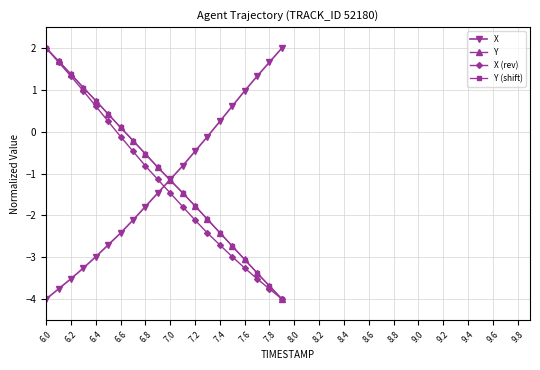

What is the value of the X point at the 13th from the left?

-0.5